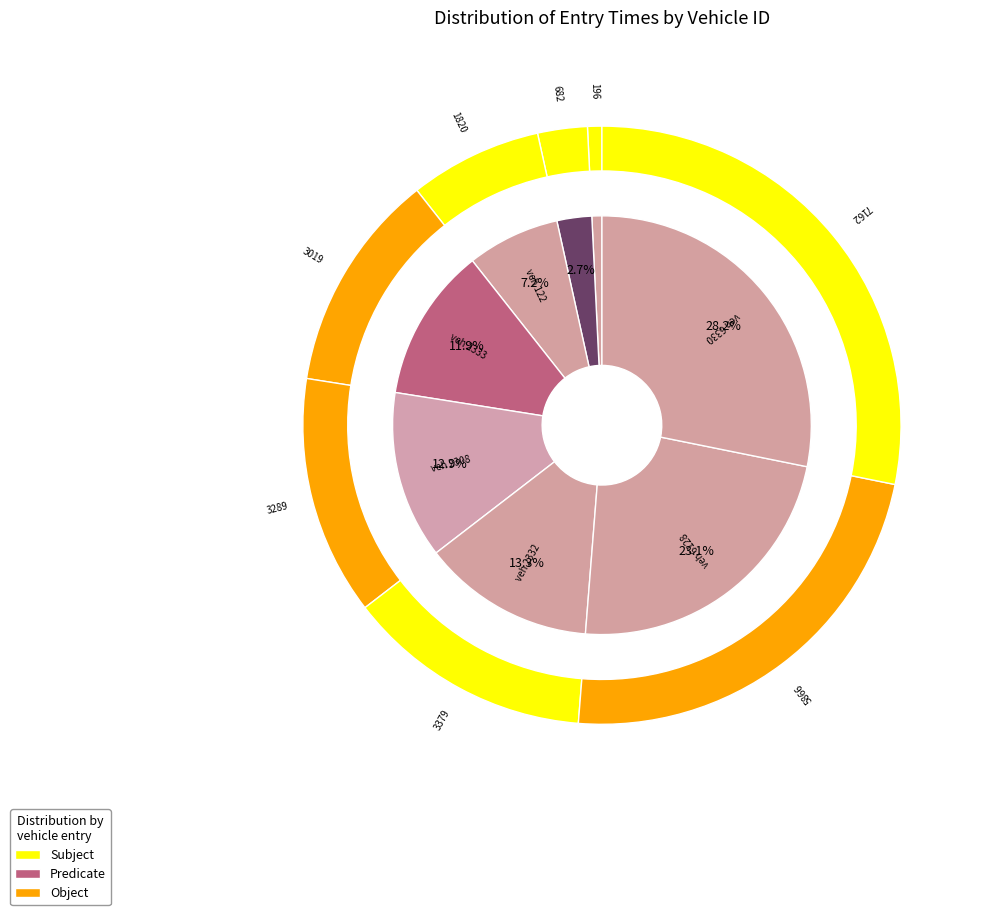

What is the change in value from 2308 to 6330?

+3872.4